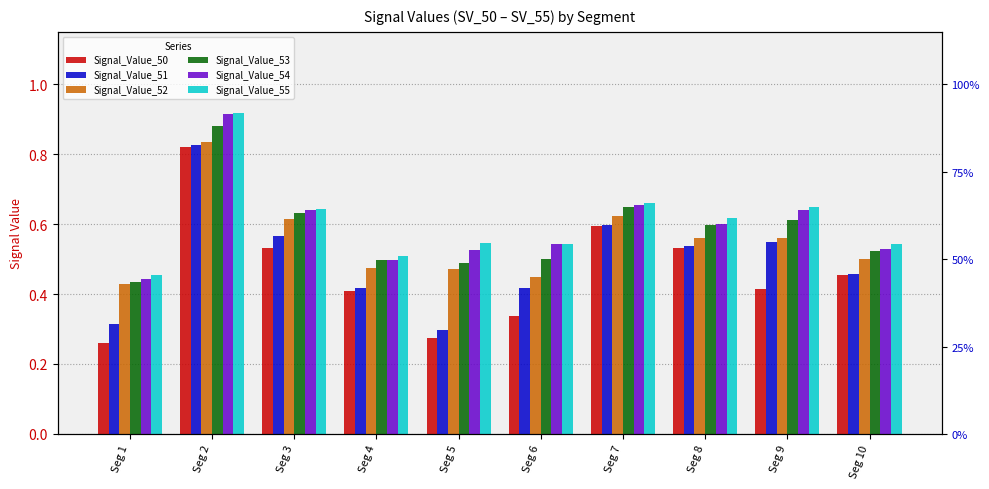

Rank the series by their maximum value, from highest to lowest.

Signal_Value_55, Signal_Value_54, Signal_Value_53, Signal_Value_52, Signal_Value_51, Signal_Value_50